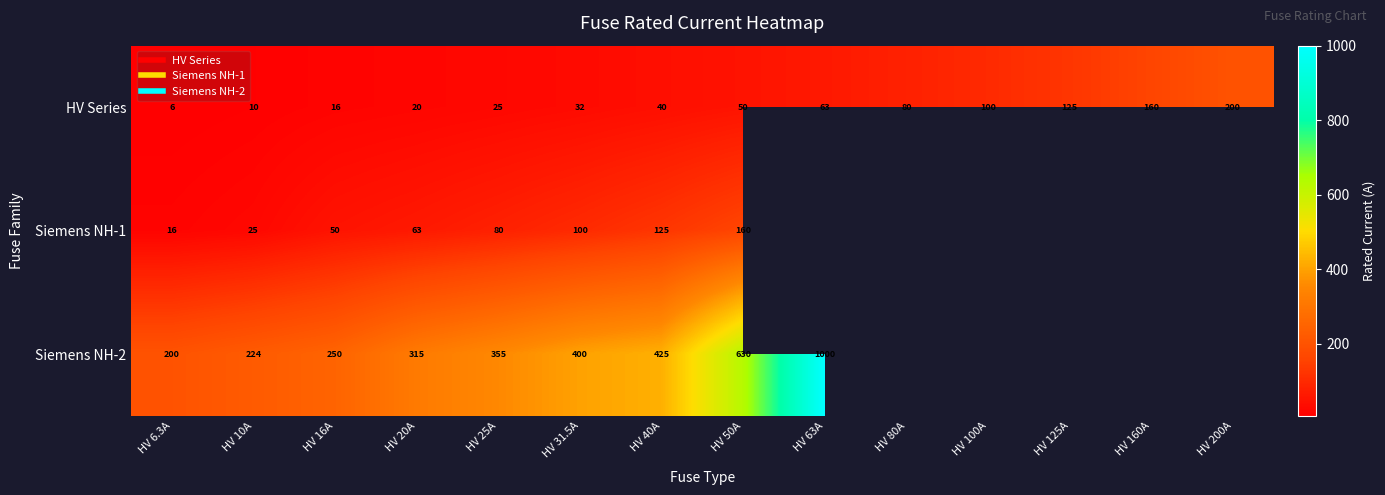

How many values in the Siemens NH-2 series are below 630?

7